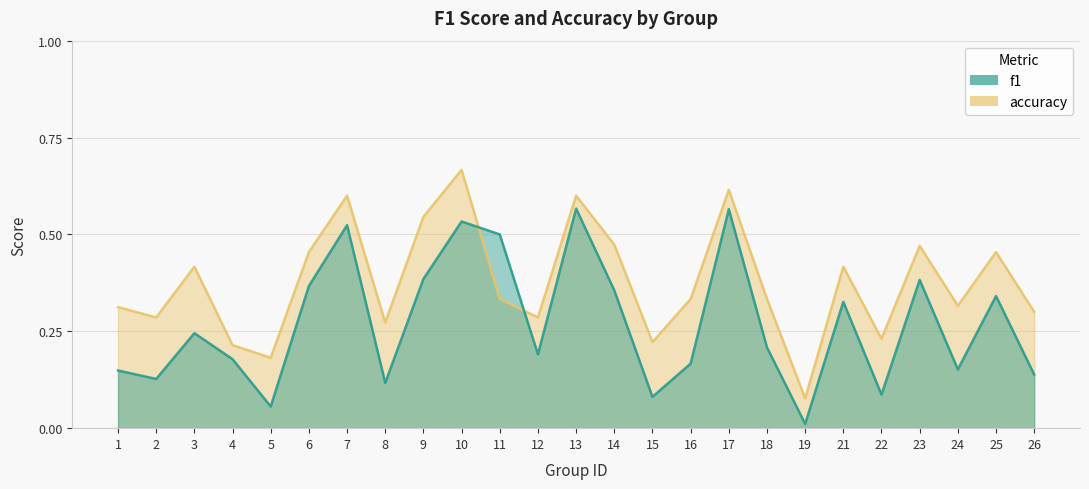

Between which two adjacent categories do accuracy and f1 first intersect?

10 and 11